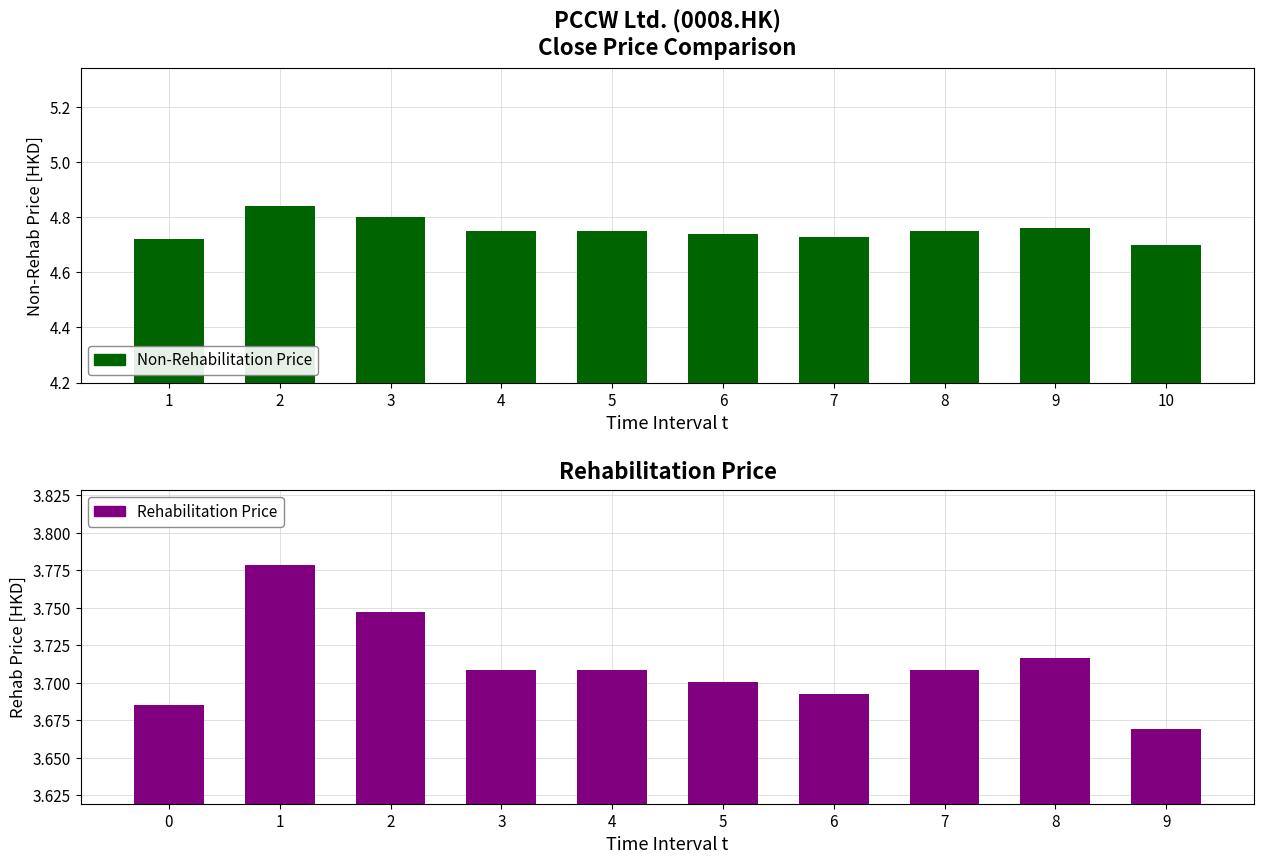

Between 3 and 9, which series saw the biggest shift?

Non-Rehabilitation Price